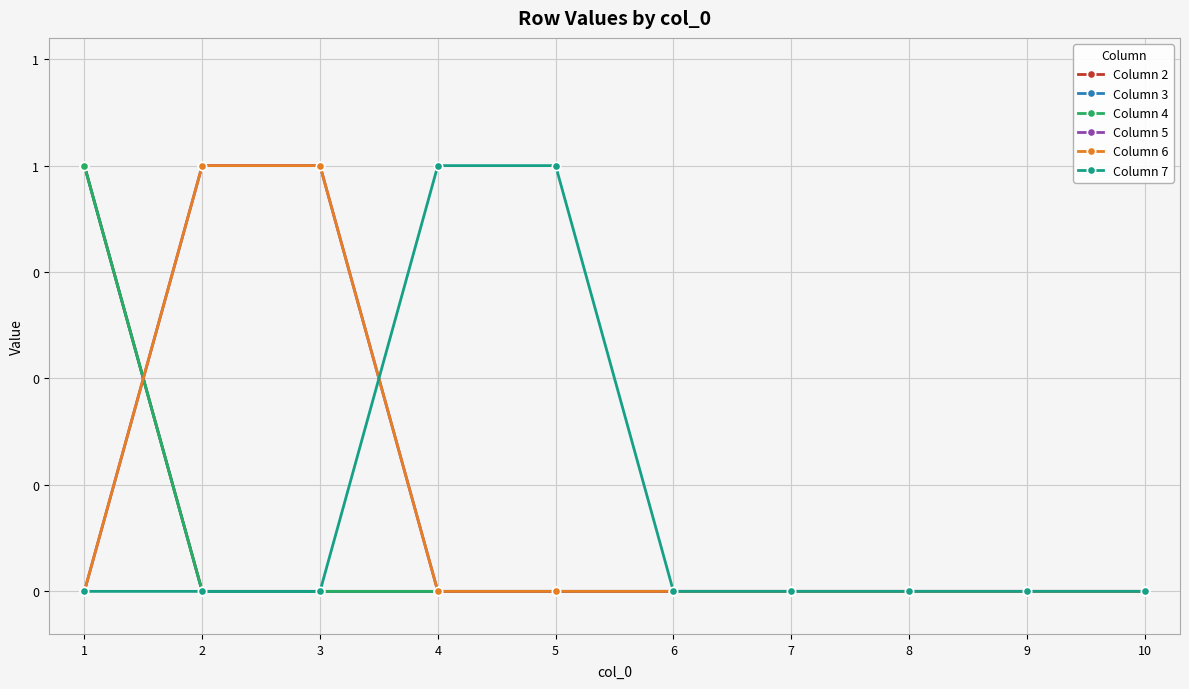

Which label corresponds to the smallest value in the chart?

2